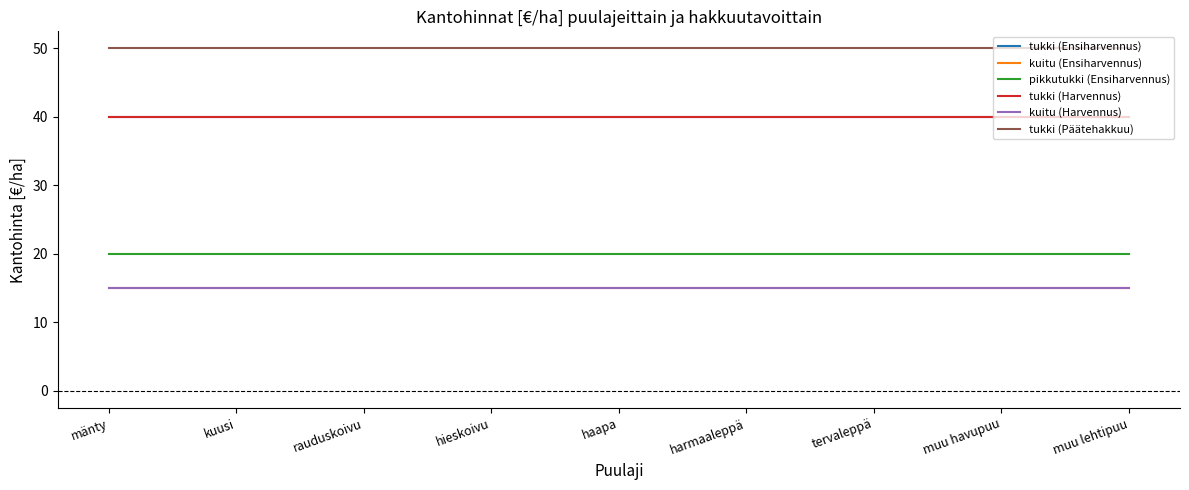

Reading left to right, extract all data points from this chart.

tukki (Ensiharvennus): mänty=40	kuusi=40	rauduskoivu=40	hieskoivu=40	haapa=40	harmaaleppä=40	tervaleppä=40	muu havupuu=40	muu lehtipuu=40
kuitu (Ensiharvennus): mänty=15	kuusi=15	rauduskoivu=15	hieskoivu=15	haapa=15	harmaaleppä=15	tervaleppä=15	muu havupuu=15	muu lehtipuu=15
pikkutukki (Ensiharvennus): mänty=20	kuusi=20	rauduskoivu=20	hieskoivu=20	haapa=20	harmaaleppä=20	tervaleppä=20	muu havupuu=20	muu lehtipuu=20
tukki (Harvennus): mänty=40	kuusi=40	rauduskoivu=40	hieskoivu=40	haapa=40	harmaaleppä=40	tervaleppä=40	muu havupuu=40	muu lehtipuu=40
kuitu (Harvennus): mänty=15	kuusi=15	rauduskoivu=15	hieskoivu=15	haapa=15	harmaaleppä=15	tervaleppä=15	muu havupuu=15	muu lehtipuu=15
tukki (Päätehakkuu): mänty=50	kuusi=50	rauduskoivu=50	hieskoivu=50	haapa=50	harmaaleppä=50	tervaleppä=50	muu havupuu=50	muu lehtipuu=50